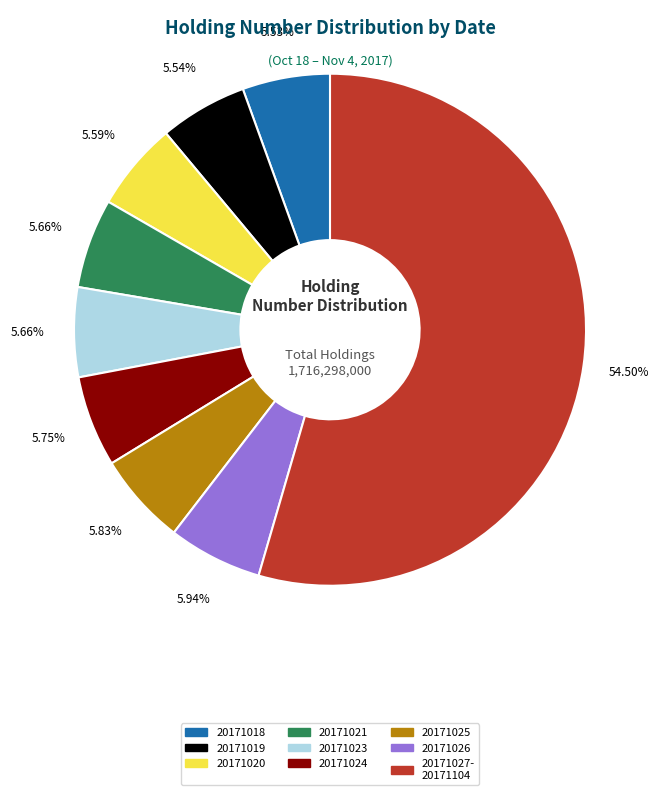

Is there any slice that represents more than half of the pie?

Yes